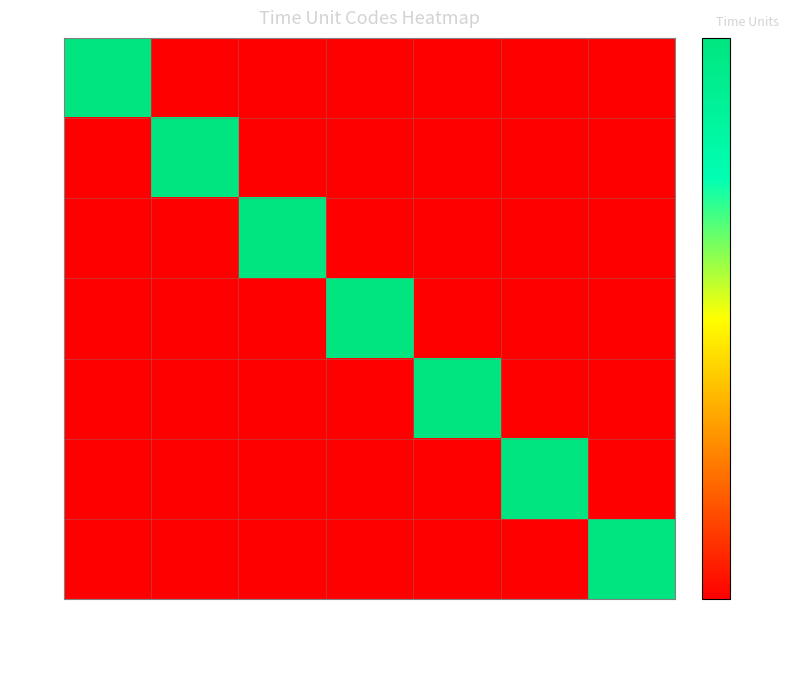

Reading left to right, extract all data points from this chart.

a: année=1	mois=0	jour=0	heure=0	minute=0	seconde=0	milliseconde=0
m: année=0	mois=1	jour=0	heure=0	minute=0	seconde=0	milliseconde=0
j: année=0	mois=0	jour=1	heure=0	minute=0	seconde=0	milliseconde=0
h: année=0	mois=0	jour=0	heure=1	minute=0	seconde=0	milliseconde=0
mn: année=0	mois=0	jour=0	heure=0	minute=1	seconde=0	milliseconde=0
s: année=0	mois=0	jour=0	heure=0	minute=0	seconde=1	milliseconde=0
ms: année=0	mois=0	jour=0	heure=0	minute=0	seconde=0	milliseconde=1